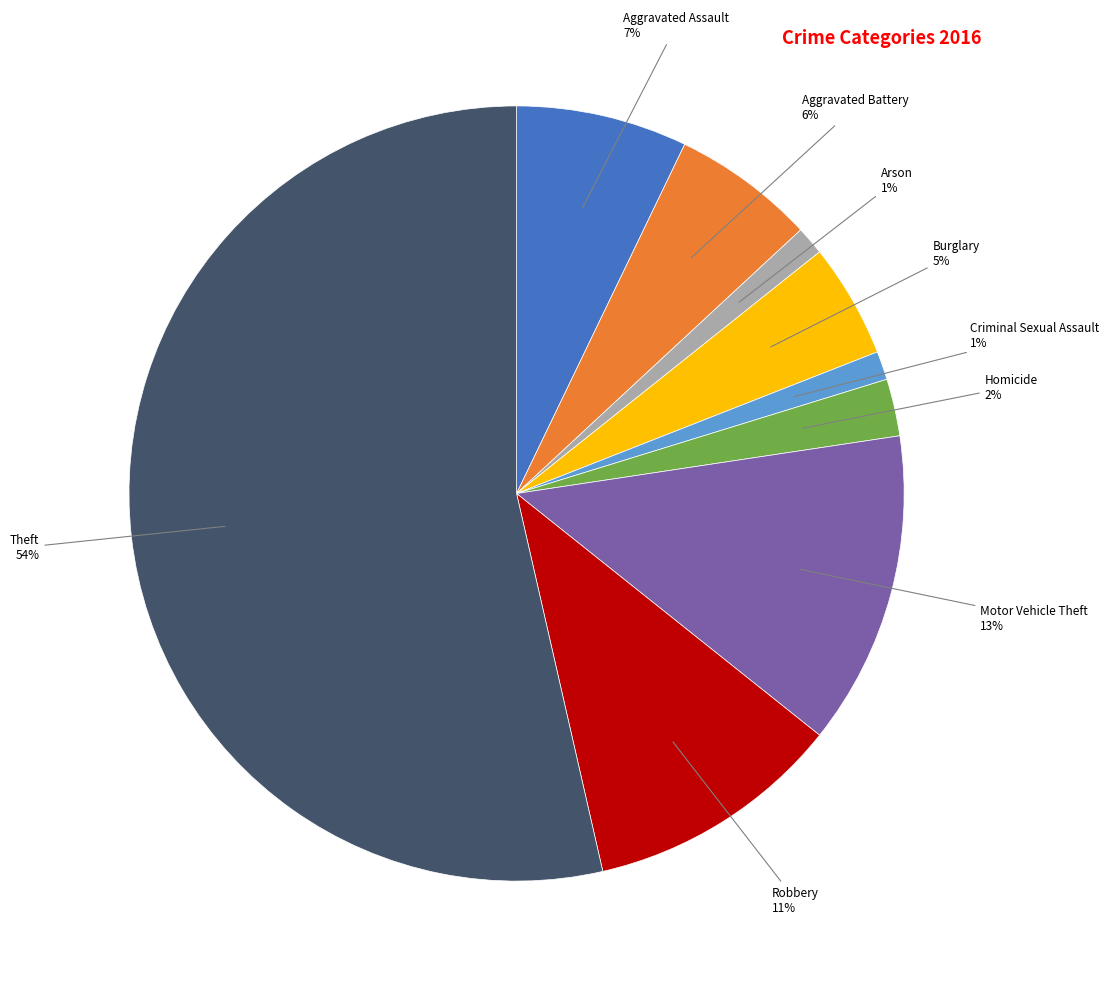

Which has a higher value, Burglary or Arson?

Burglary